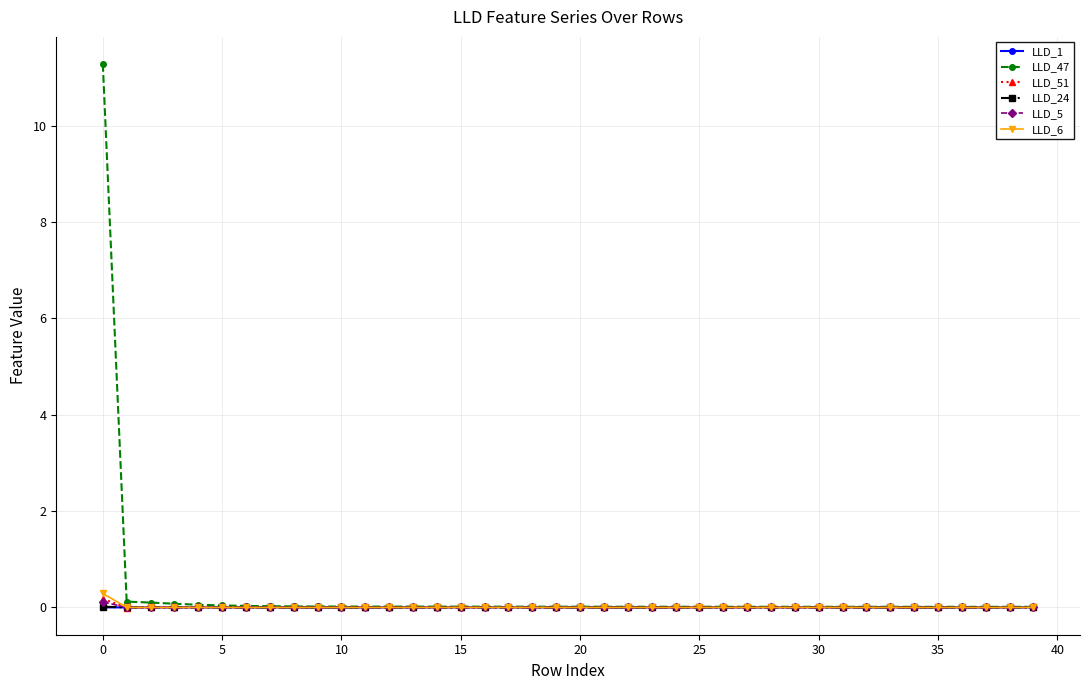

True or false: LLD_51 has a value of -0.0 at 25.

True